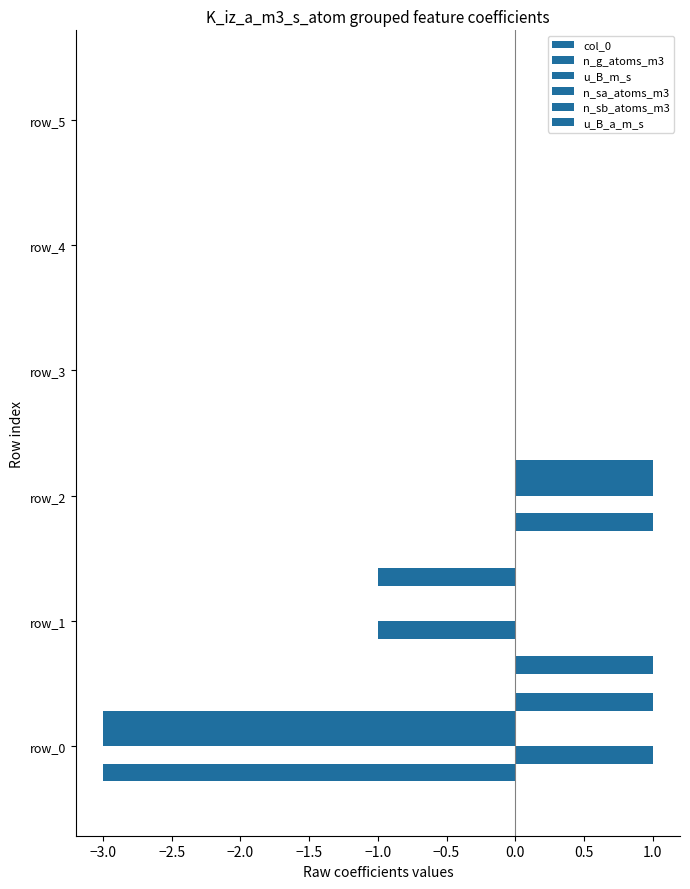

Count the number of data series in this chart.

6